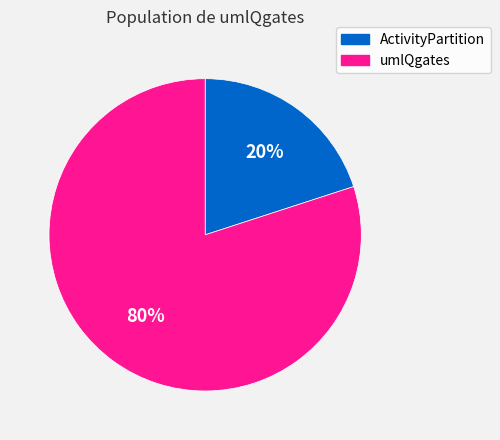

What is the majority slice?

umlQgates